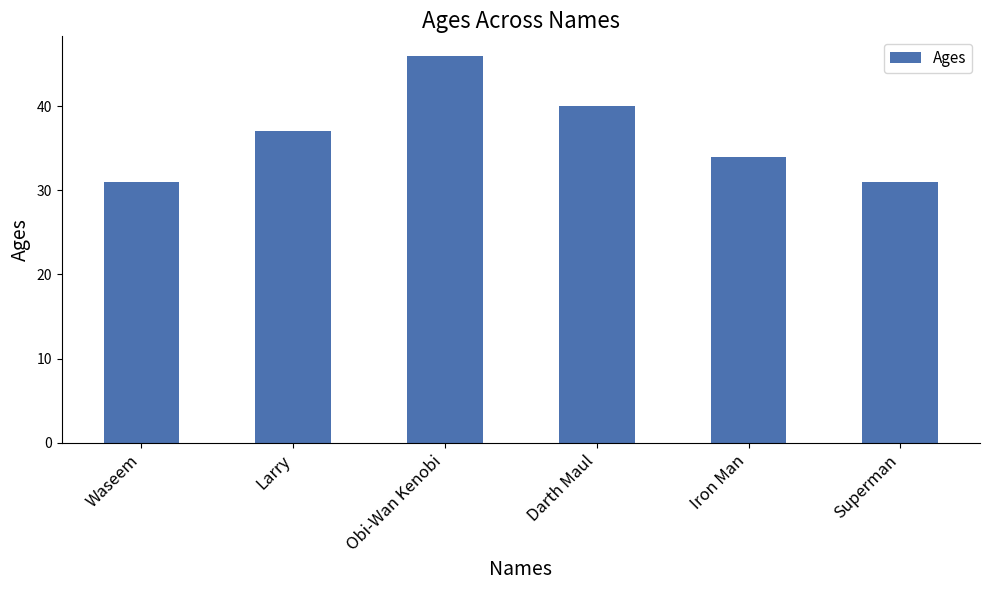

What is the sum of all values?

219